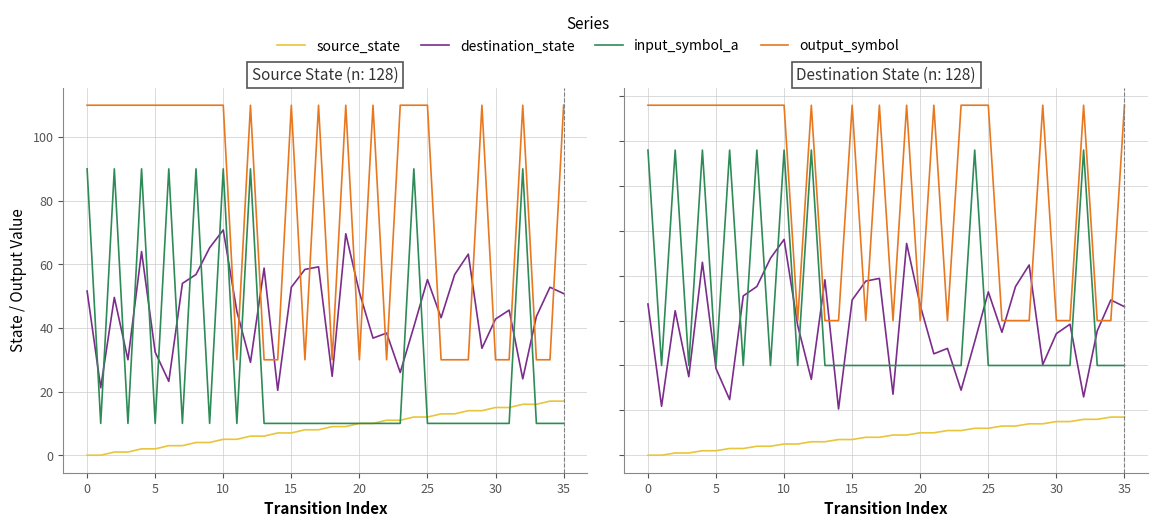

True or false: destination_state and source_state cross at least once.

False